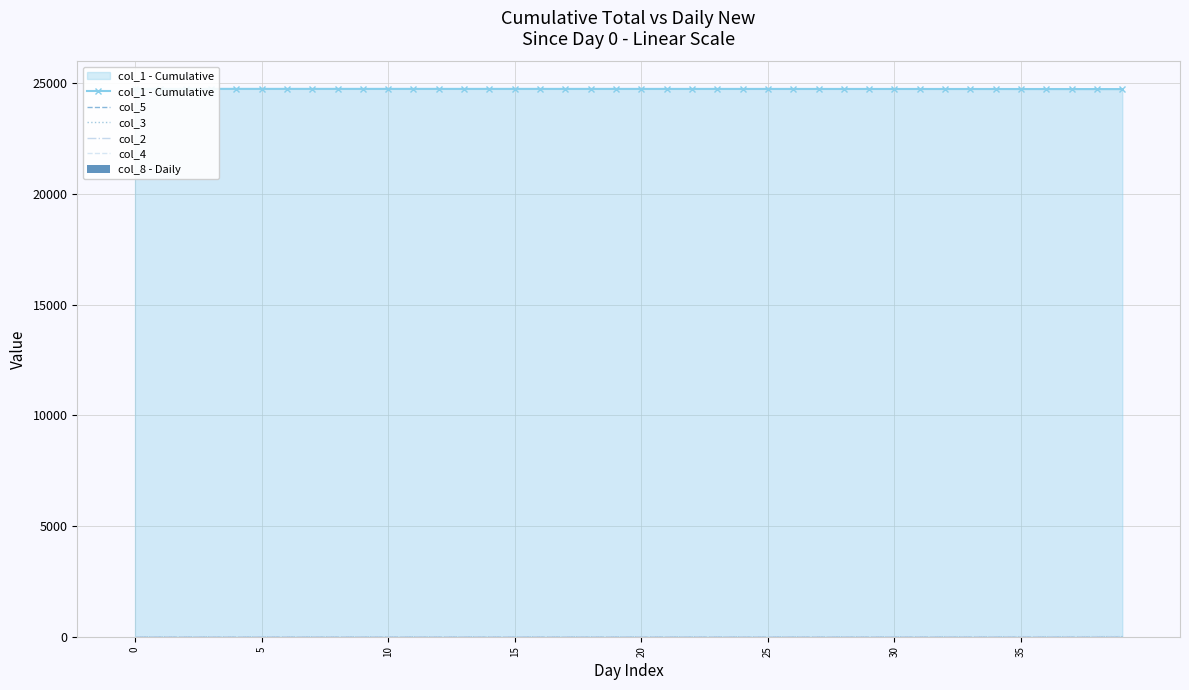

What is the sum of the col_2 values at 15 and 17?

0.2